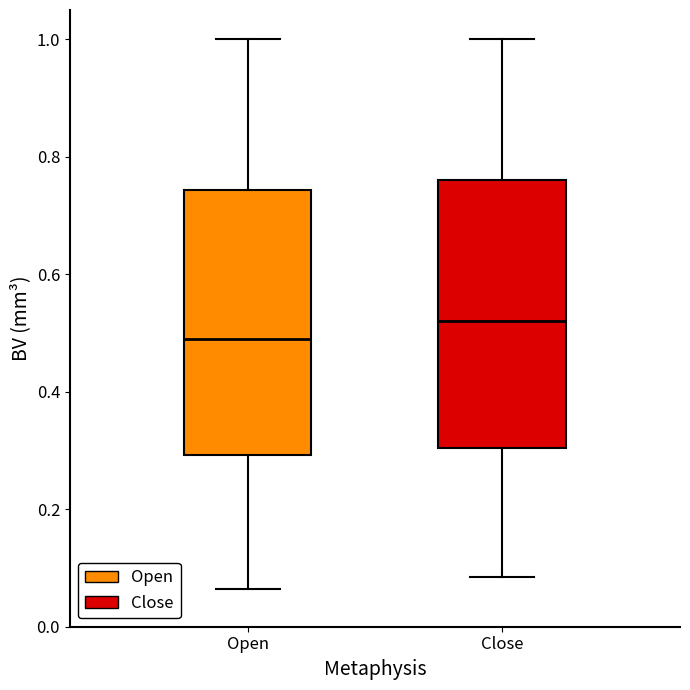

Reading left to right, read every box against the y-axis: the position of its median line, the range the box covers, and the ends of its whiskers. The values are not printed on the chart, so give them approximately, as read against the axis.

Open: median 0.48, box 0.30 to 0.74, whiskers 0.06 to 1.00
Close: median 0.52, box 0.30 to 0.76, whiskers 0.08 to 1.00